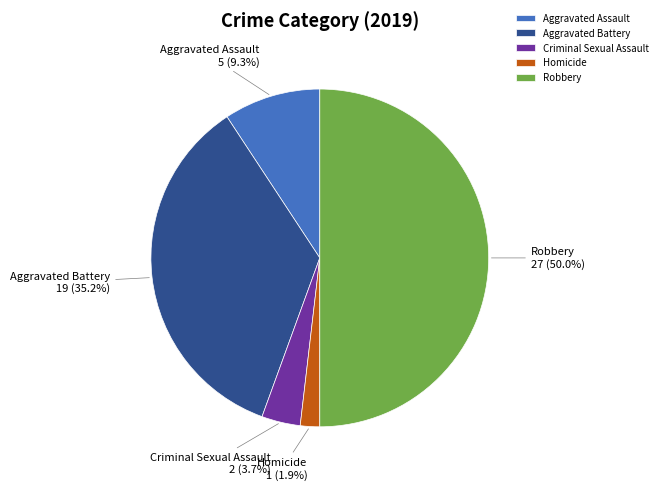

What percentage do Criminal Sexual Assault and Aggravated Battery together represent?

38.9%